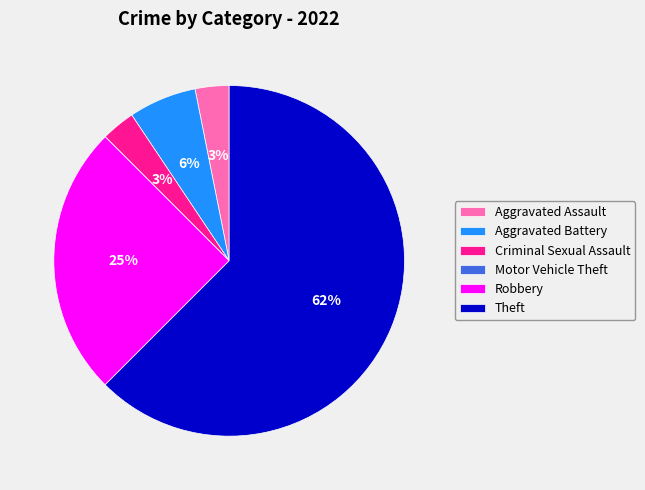

Which category has the biggest portion of the pie?

Theft